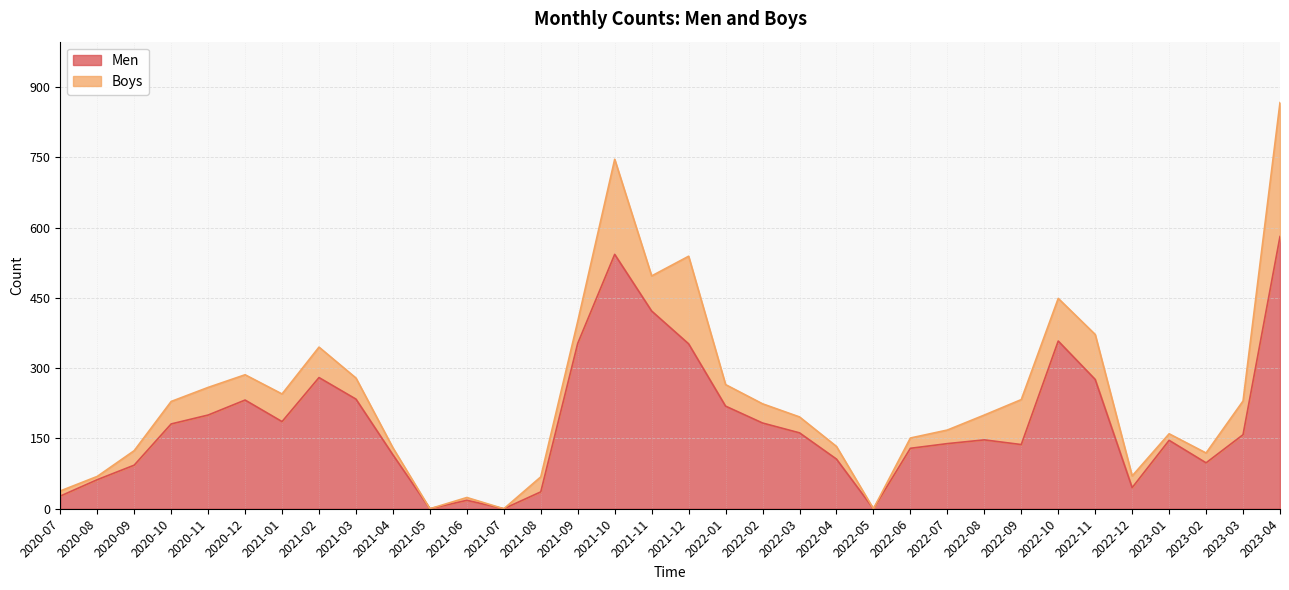

What position from the left is 2022-08?

26